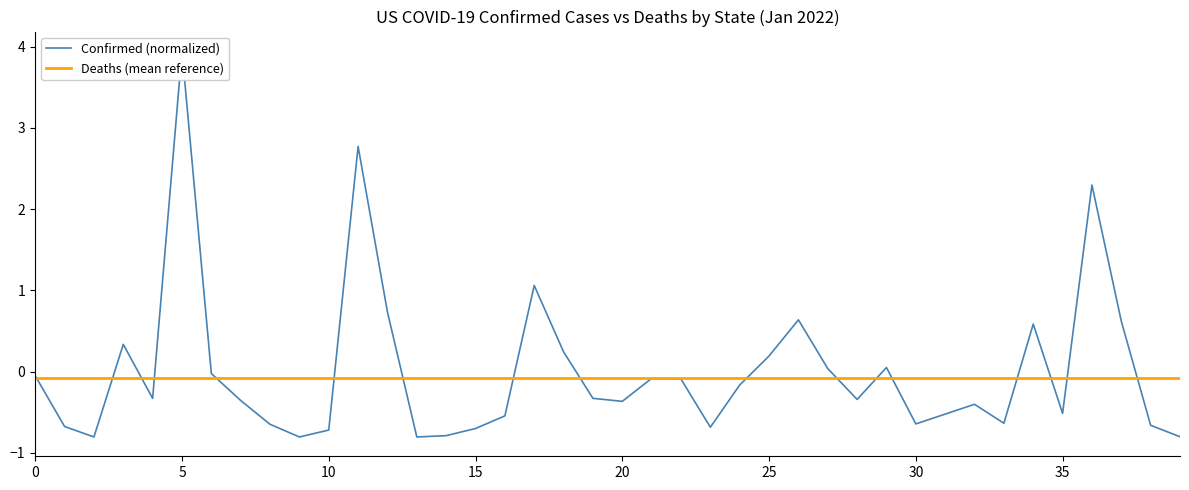

Which series ends up on top after the final intersection of Confirmed (normalized) and Deaths (mean reference)?

Deaths (mean reference)